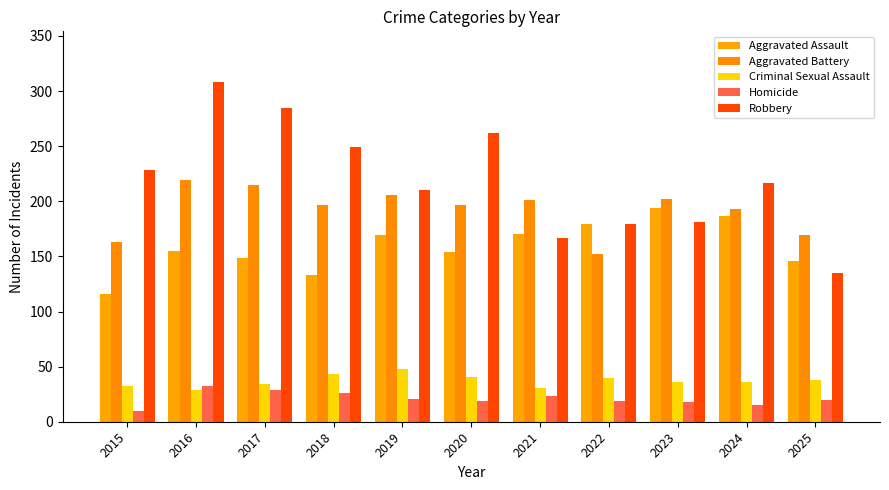

Which has a higher value, 2015 or 2020?

2020